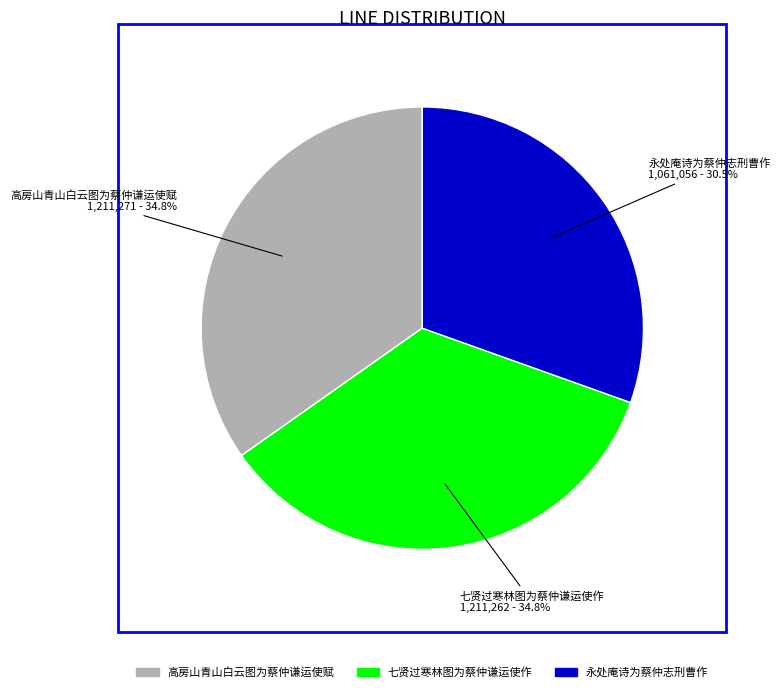

To the nearest percent, what is the combined percentage of 七贤过寒林图为蔡仲谦运使作 and 高房山青山白云图为蔡仲谦运使赋?

70%